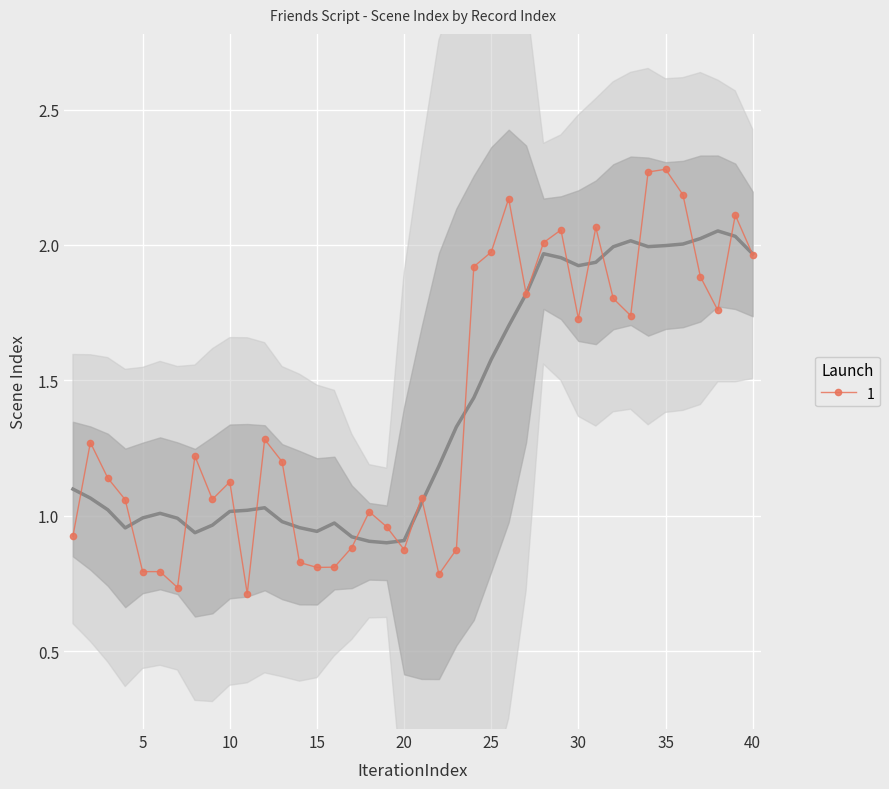

The value at 6 is 1. True or false?

False